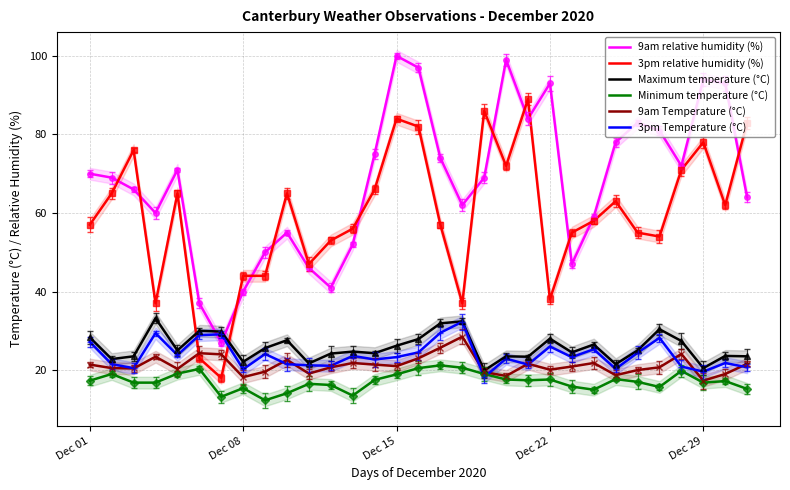

What is the approximate value of 9am relative humidity (%) at Dec 01?

70.0